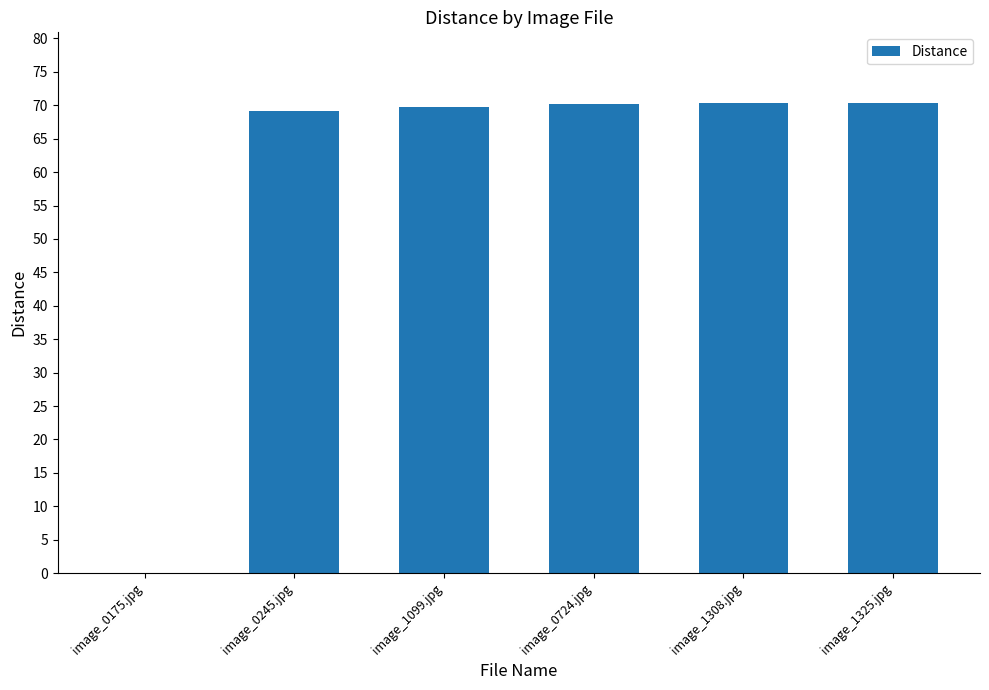

What is the sum of the values at image_0724.jpg and image_1325.jpg?

140.5